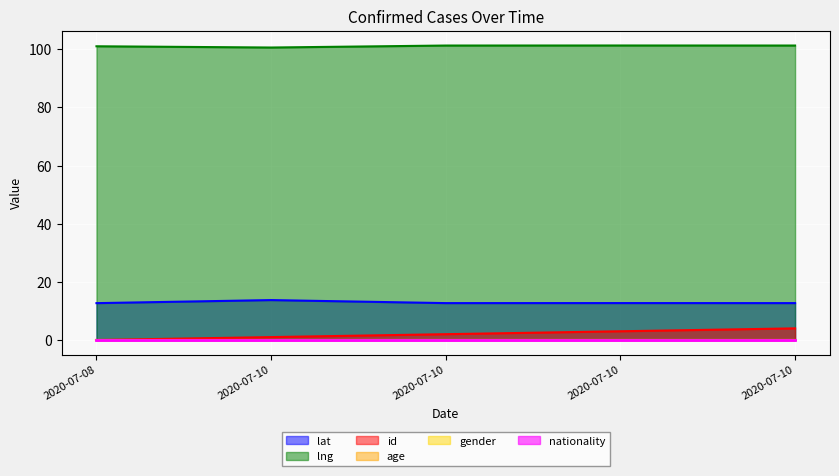

True or false: id and lat intersect in this chart.

False